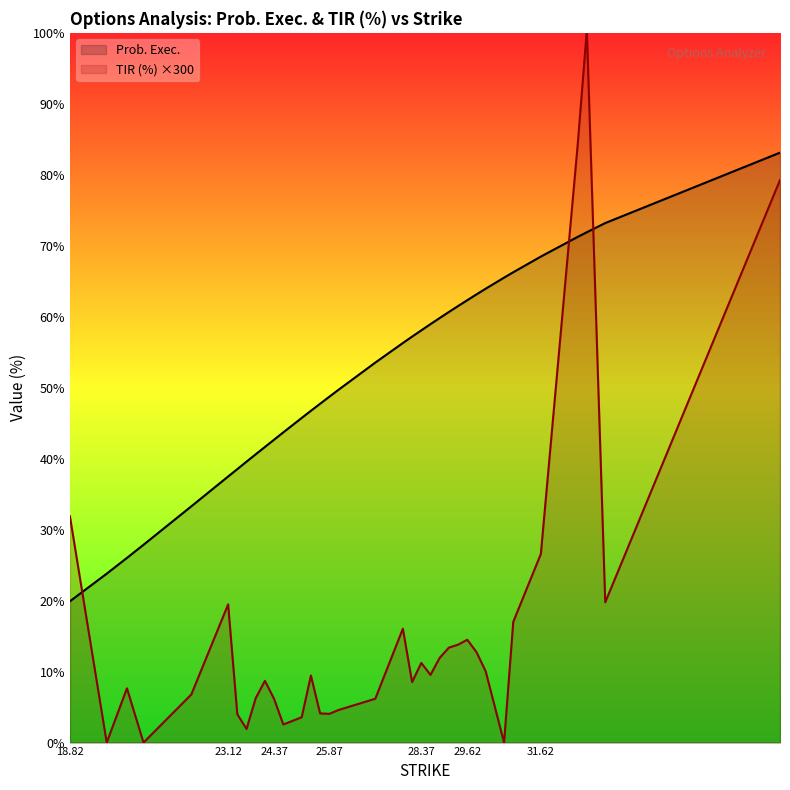

Rank the series at 25.62 from lowest to highest value.

TIR (%), Prob. Exec.